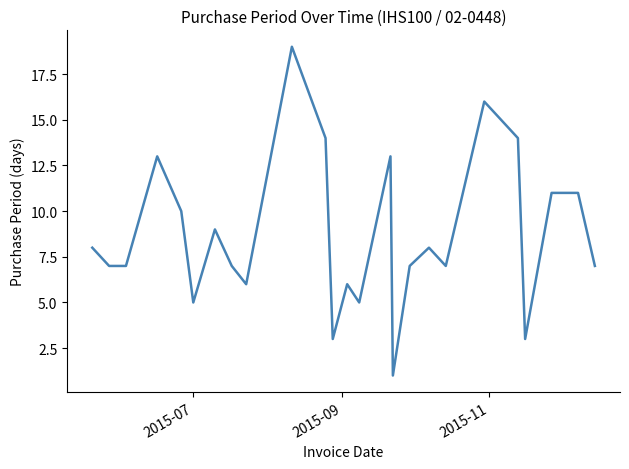

What is the maximum value shown in the chart?

19